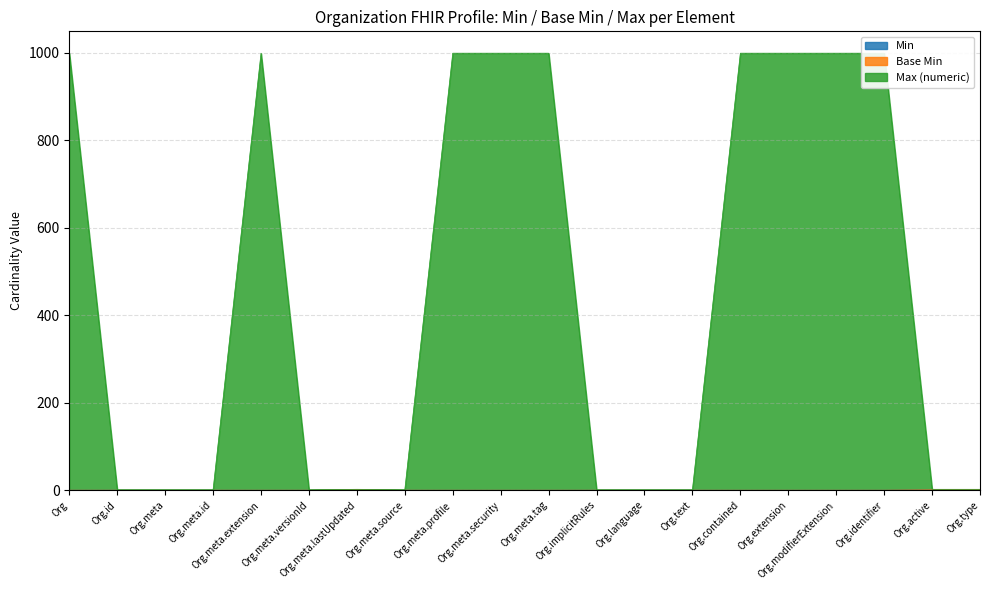

What is the value of the Max (numeric) point at the 4th from the left?

1